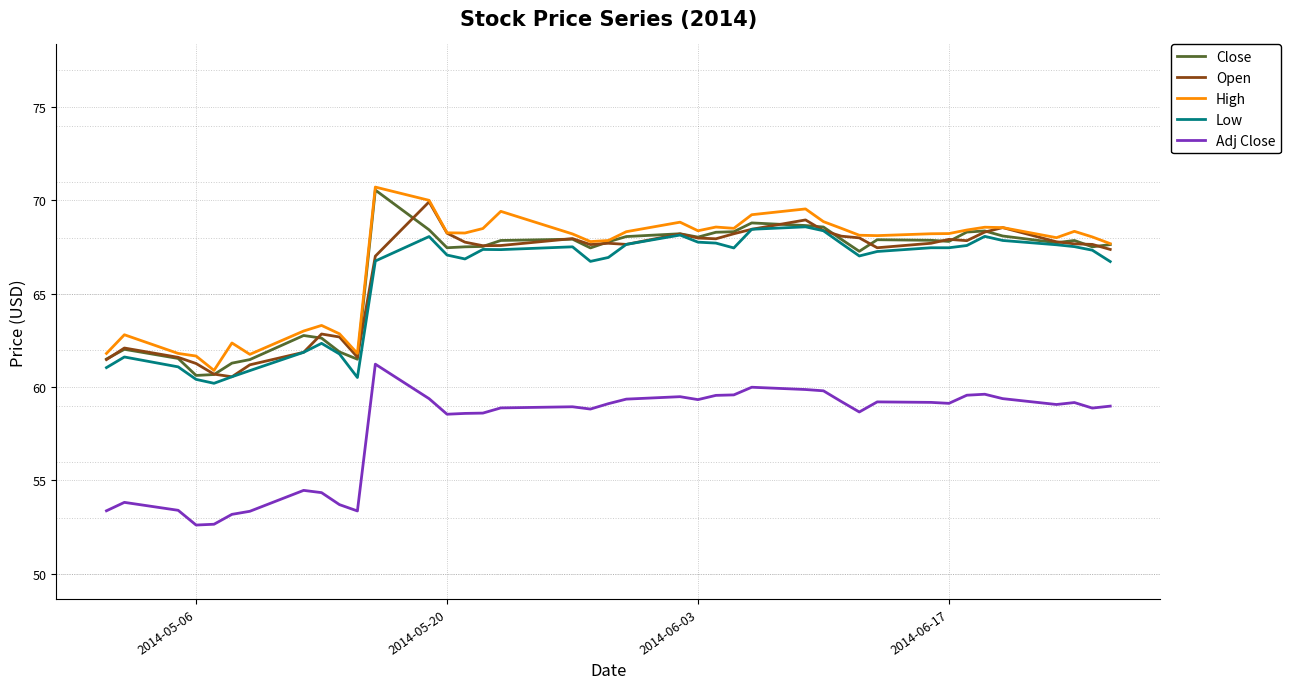

Which series has the widest spread of values?

Close